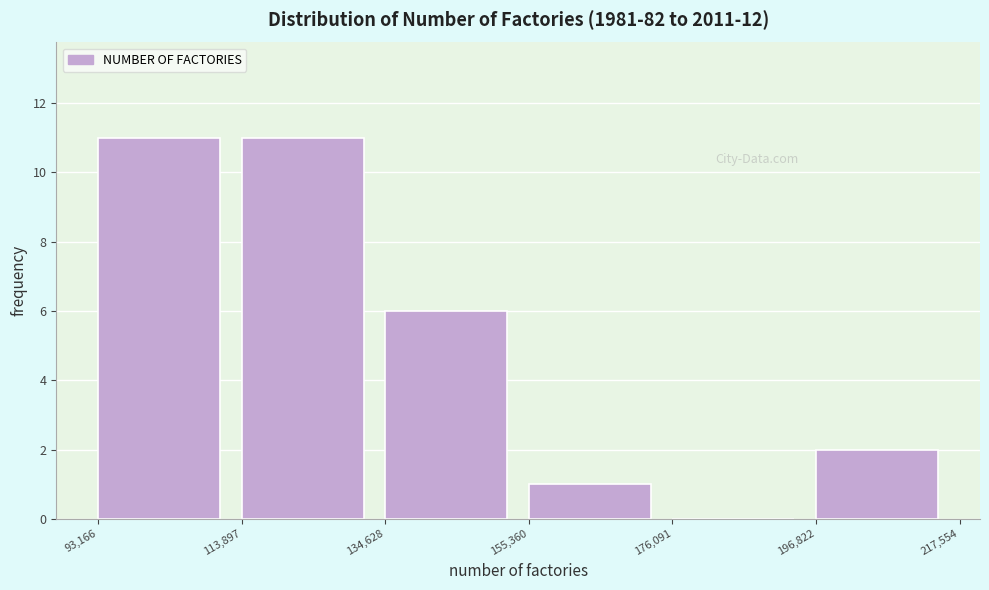

Reading left to right, list every bar in this chart as the range it spans on the x-axis followed by its height. The values are not printed on the chart, so give them approximately, as read against the axis.

93,166 to 113,897: 11
113,897 to 134,628: 11
134,628 to 155,360: 6
155,360 to 176,091: 1
176,091 to 196,822: 0
196,822 to 217,554: 2